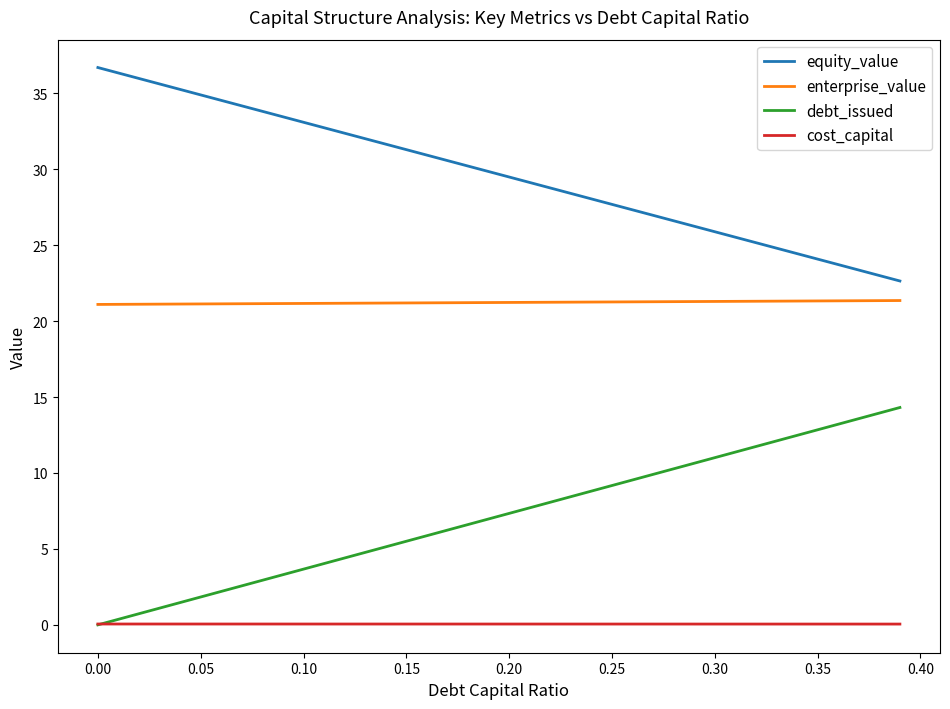

List the series in order of their peak value, lowest first.

cost_capital, debt_issued, enterprise_value, equity_value